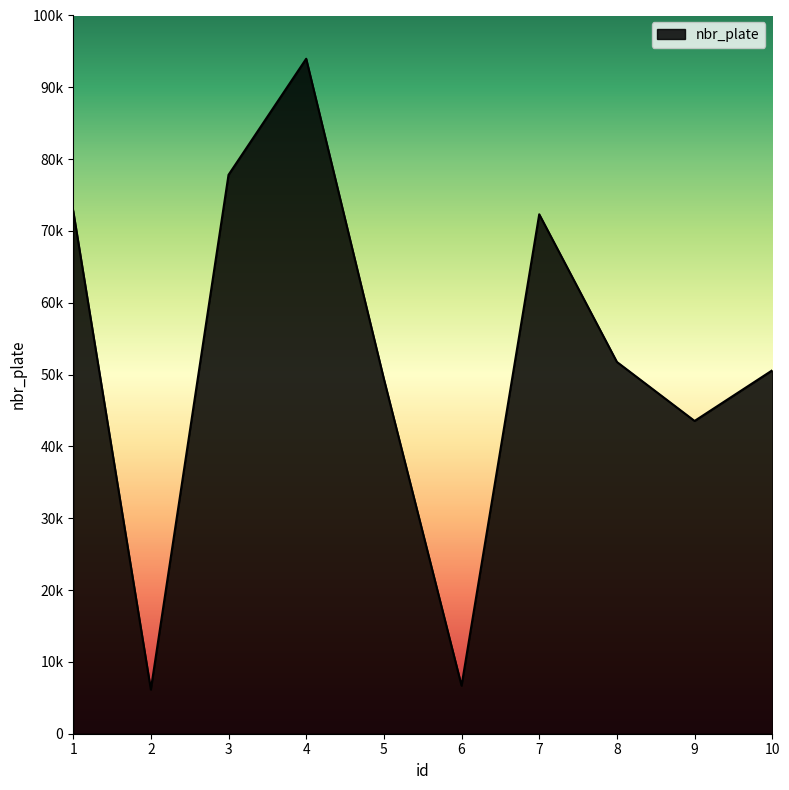

How many interior local valleys (lower than both neighbors) does the data have?

3